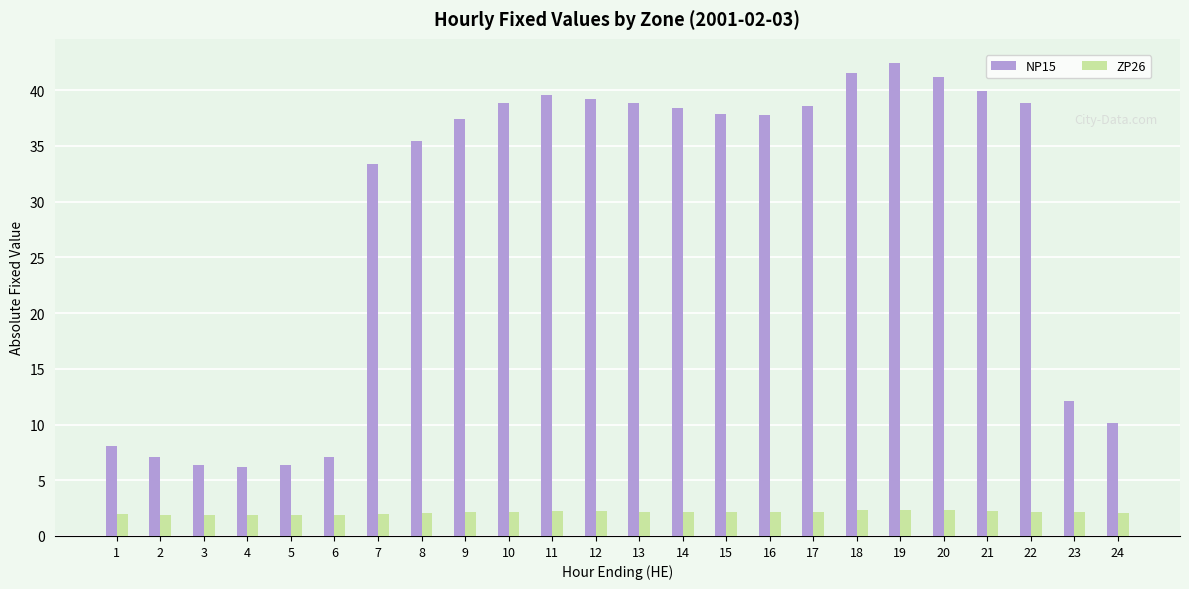

Which series has the largest total across all categories?

NP15